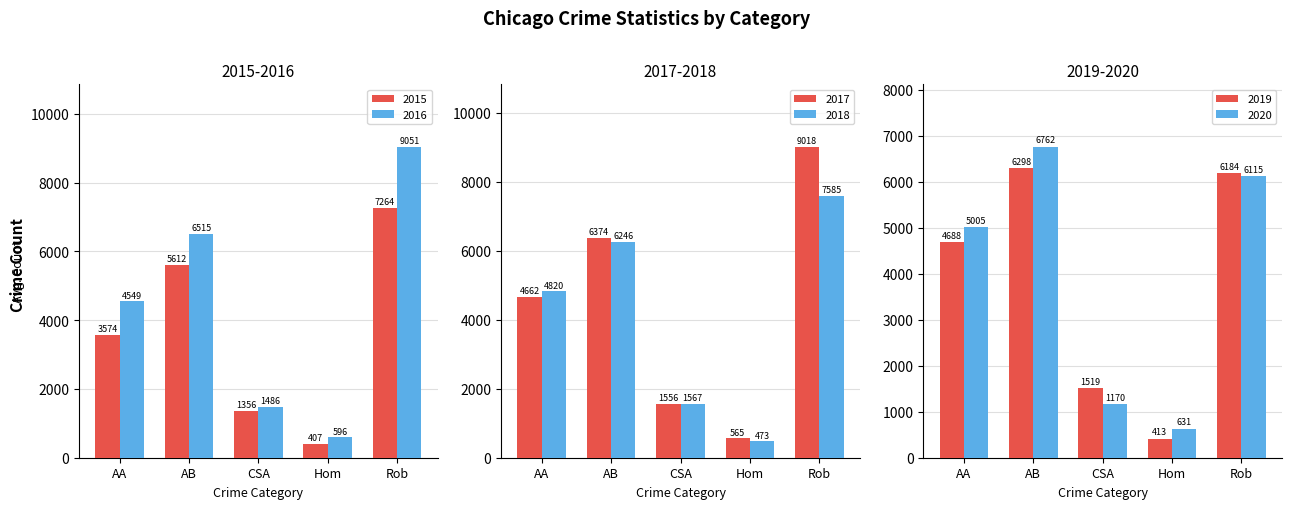

What is the value of the 2019 bar at the 5th from the left?

6184